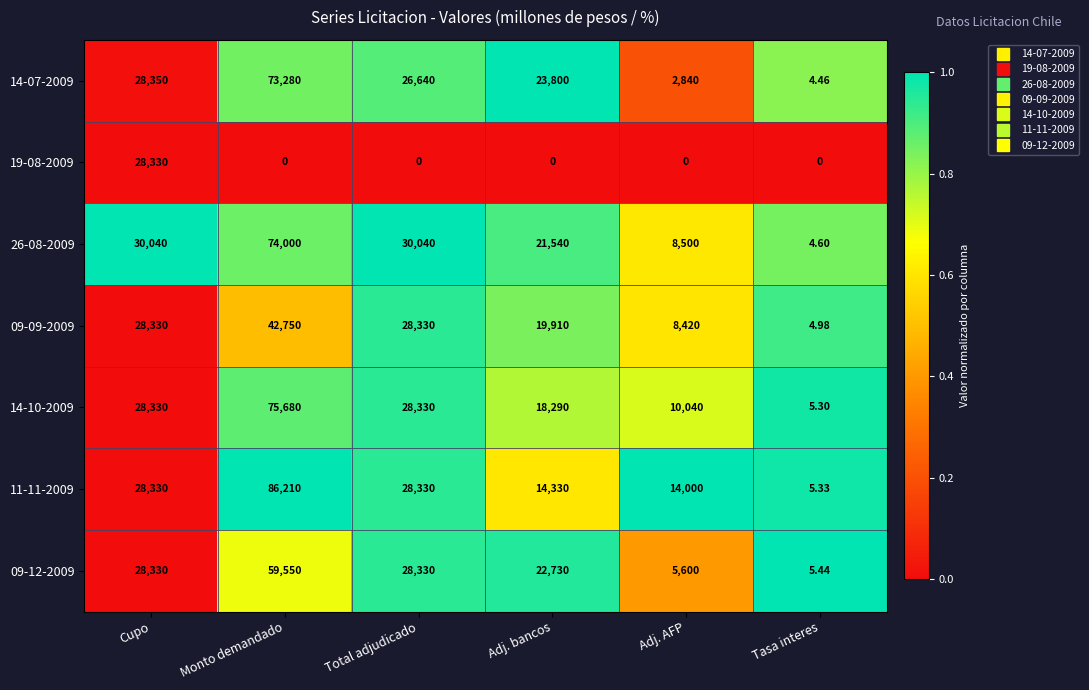

At which label is 09-09-2009 closest to 21377?

Adj. bancos